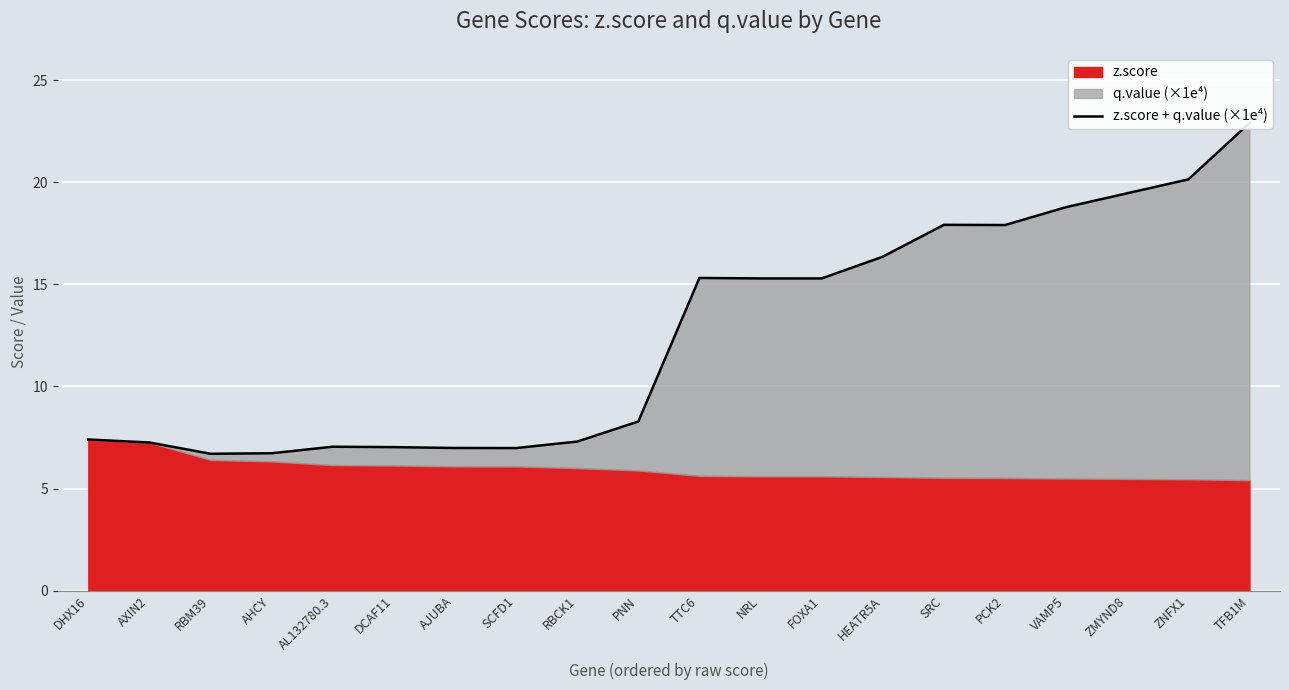

List the labels in order of value, smallest first.

RBM39, AHCY, SCFD1, AJUBA, DCAF11, AL132780.3, AXIN2, RBCK1, DHX16, PNN, FOXA1, NRL, TTC6, HEATR5A, PCK2, SRC, VAMP5, ZMYND8, ZNFX1, TFB1M